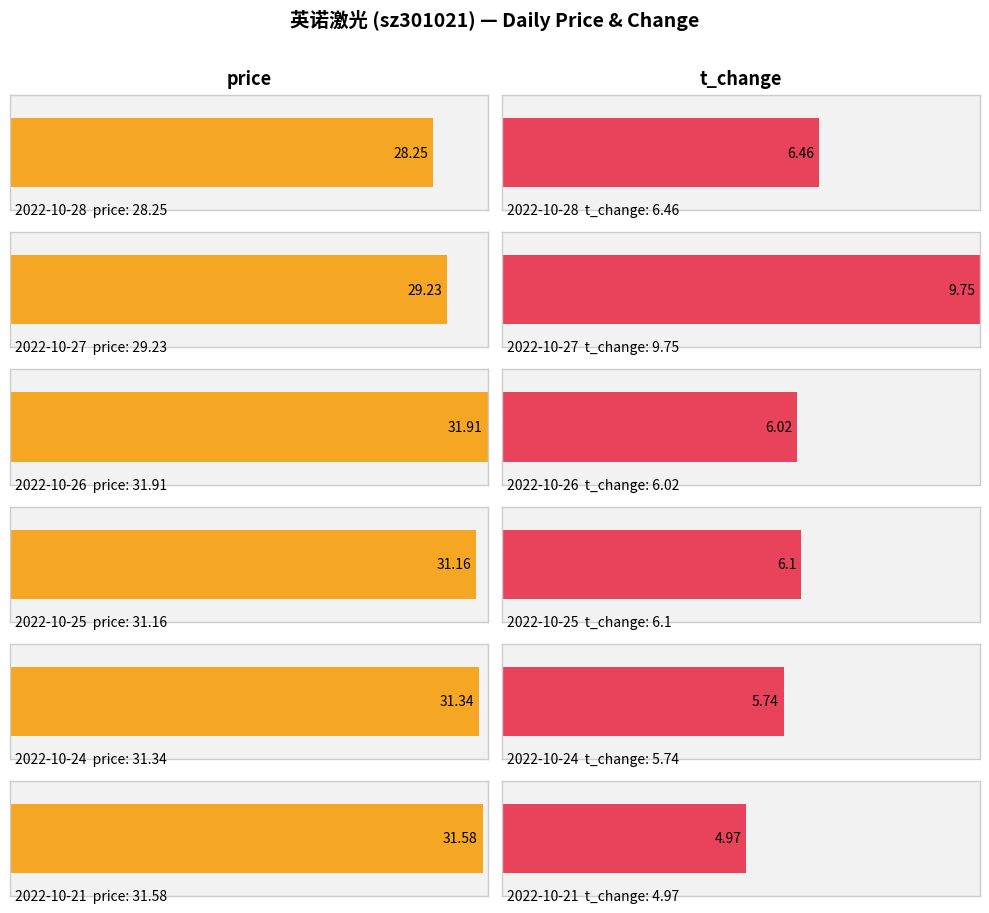

The value of t_change at 2022-10-21 is 1.4. True or false?

False